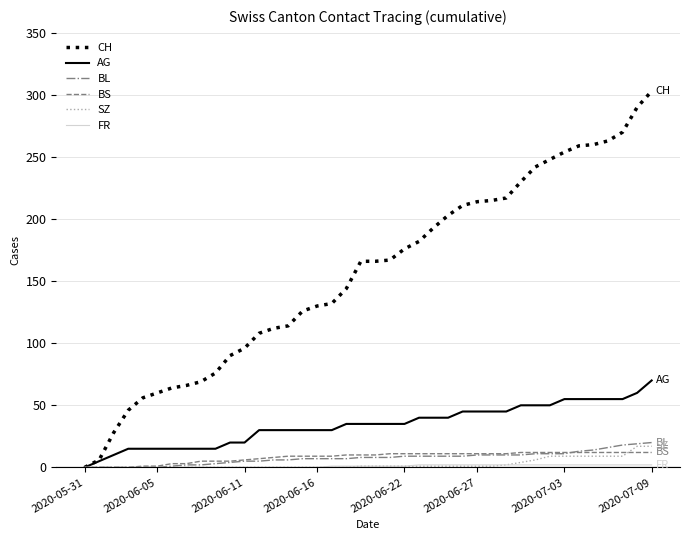

Which series has the largest total across all categories?

CH